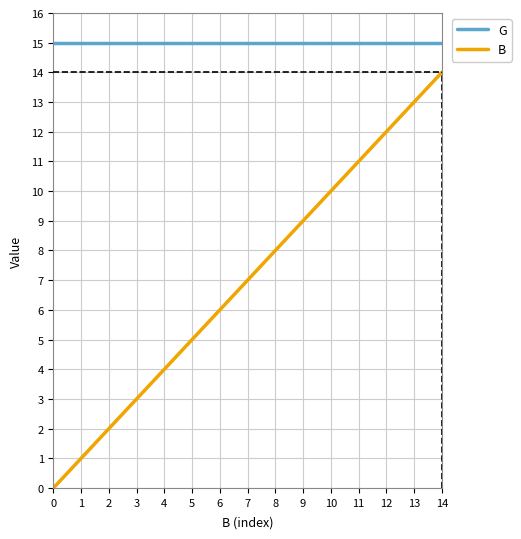

Reading right to left, list all the values displayed in this chart.

G: 15	15	15	15	15	15	15	15	15	15	15	15	15	15	15
B: 14	13	12	11	10	9	8	7	6	5	4	3	2	1	0